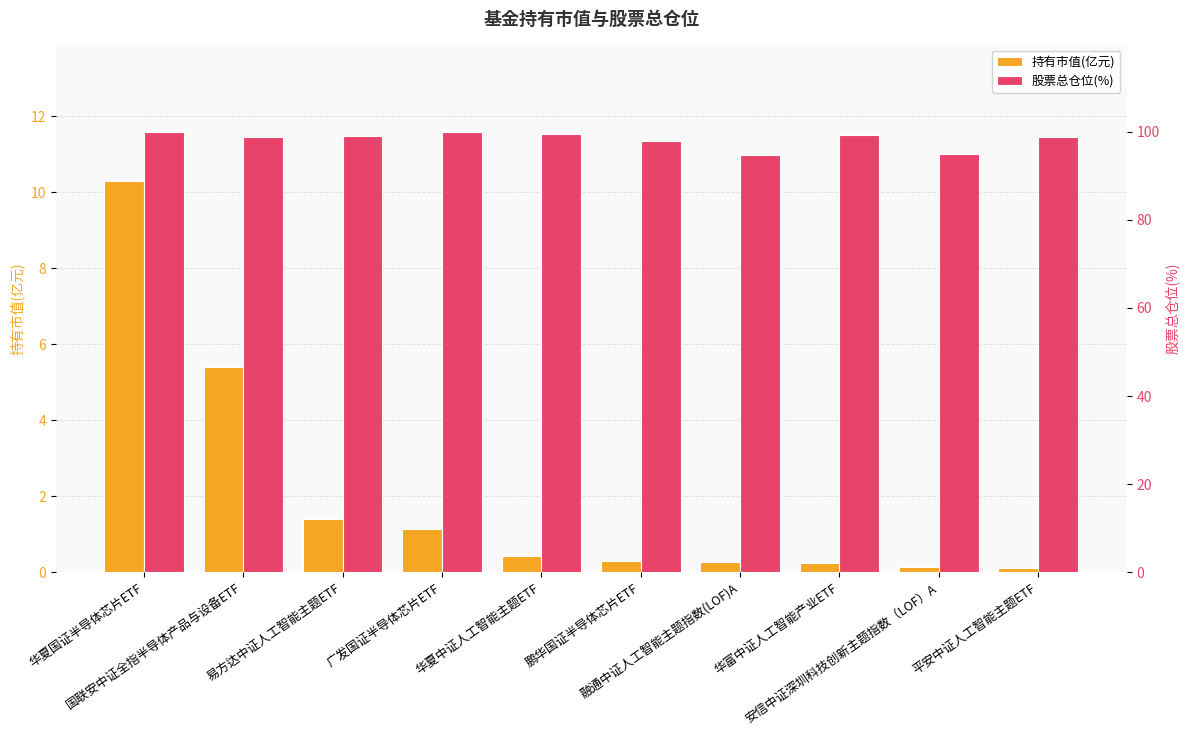

The value of 持有市值(亿元) at 华富中证人工智能产业ETF is 0.4. True or false?

False